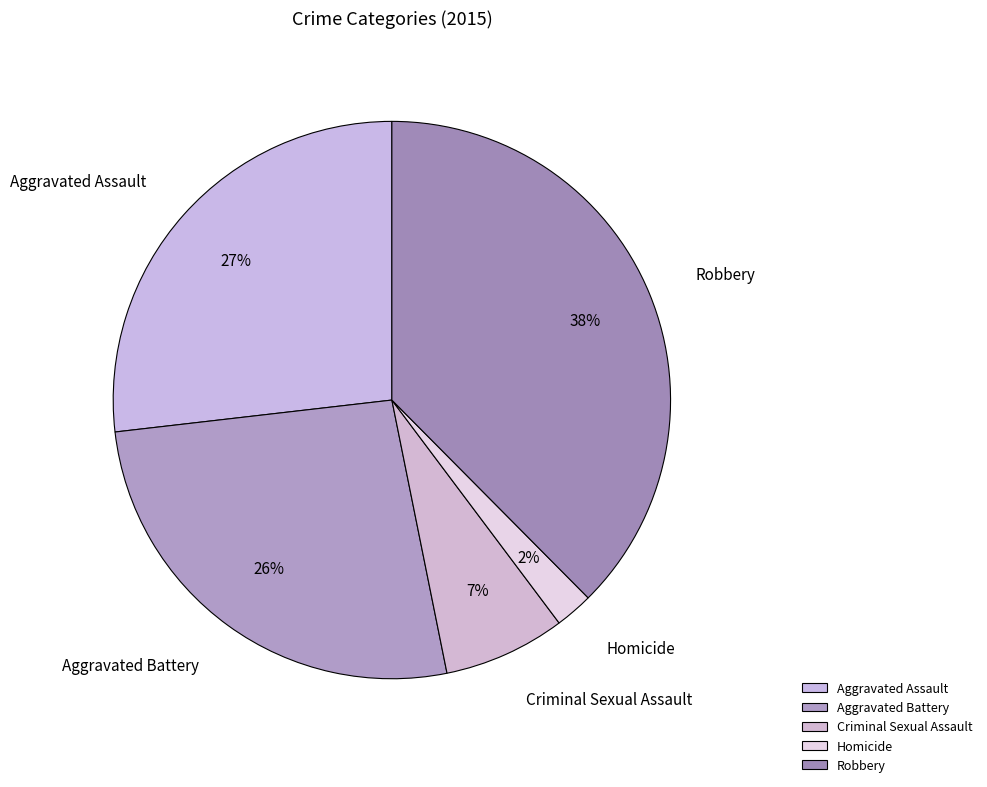

Which has a higher value, Robbery or Aggravated Assault?

Robbery